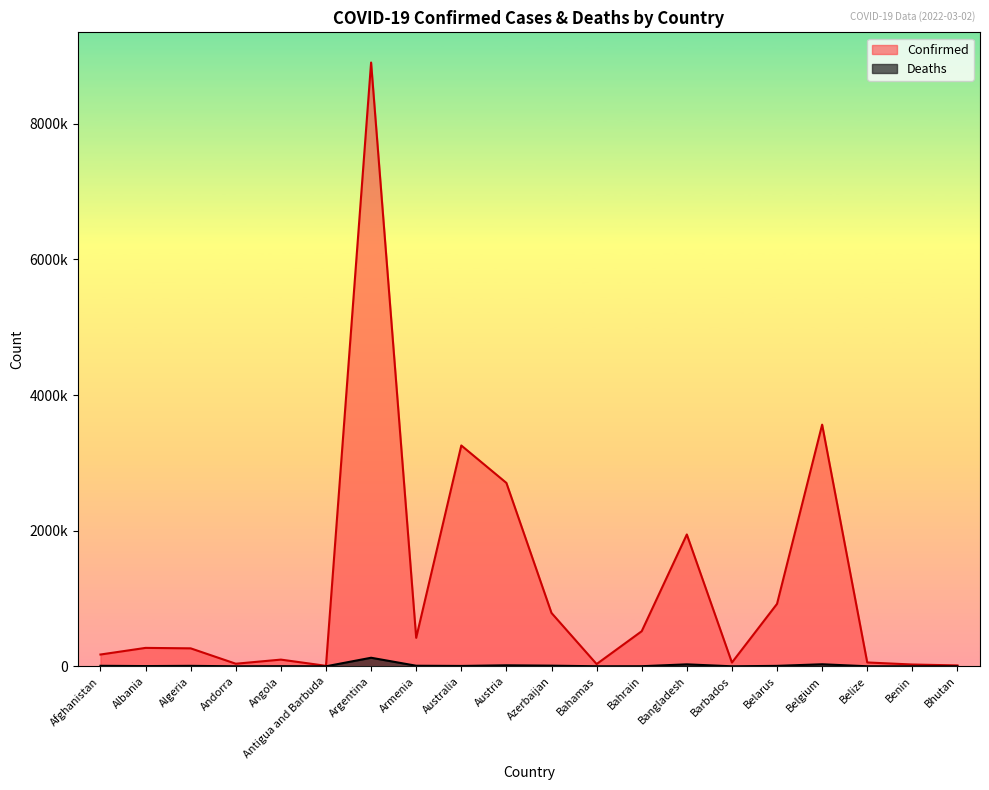

True or false: Confirmed and Deaths intersect in this chart.

False